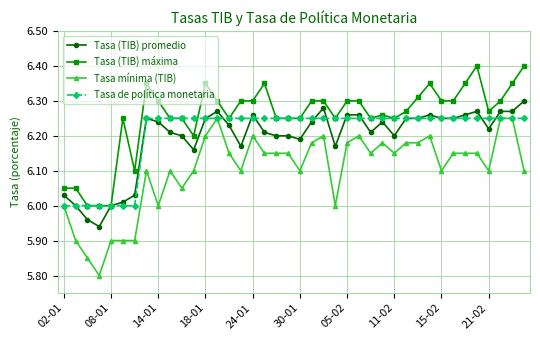

True or false: Tasa mínima (TIB) and Tasa (TIB) máxima intersect in this chart.

False